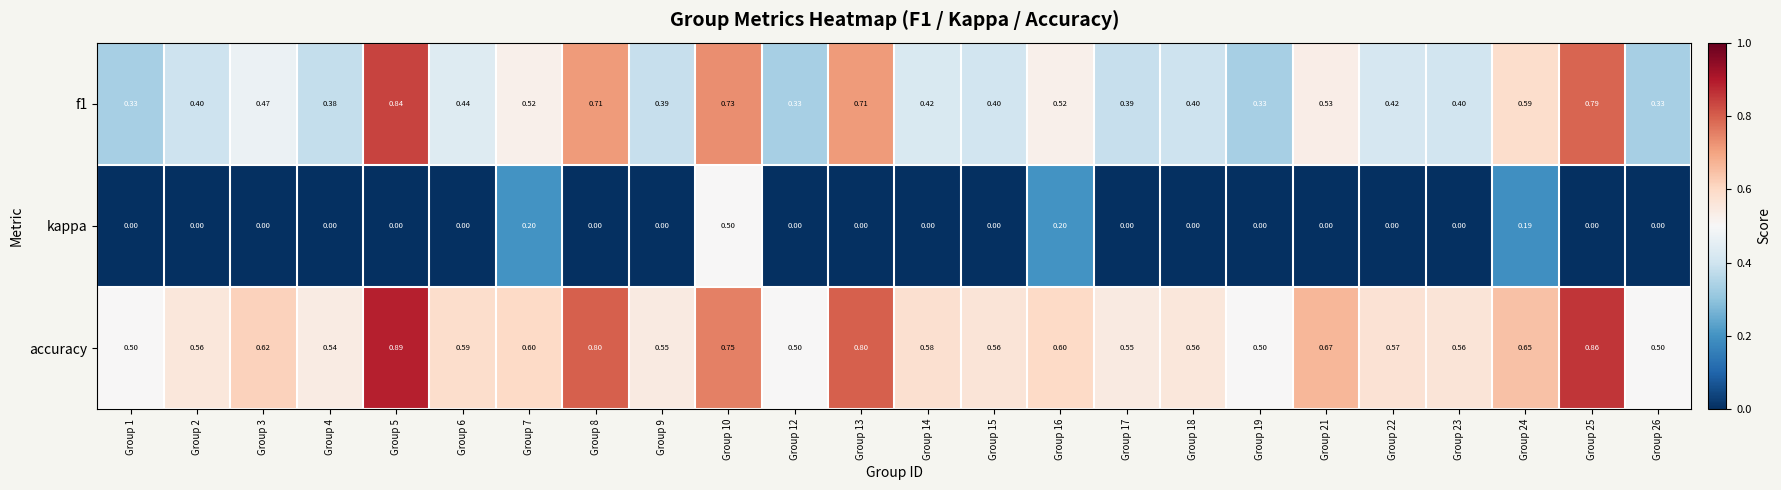

Is the value of accuracy at Group 21 greater than the value of kappa at Group 14?

Yes